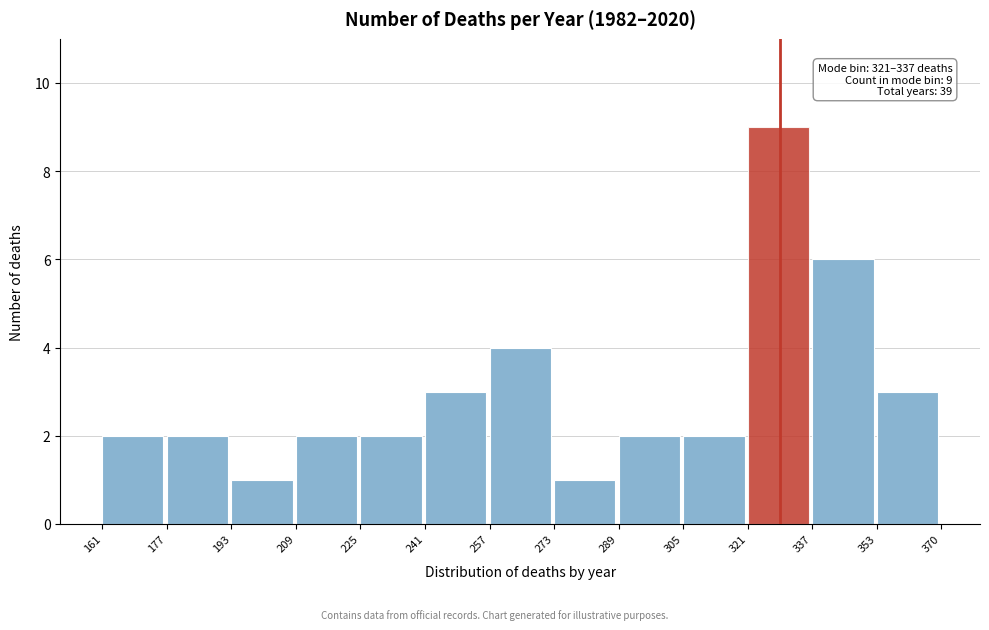

Which range on the x-axis has the tallest bar?

321 to 337